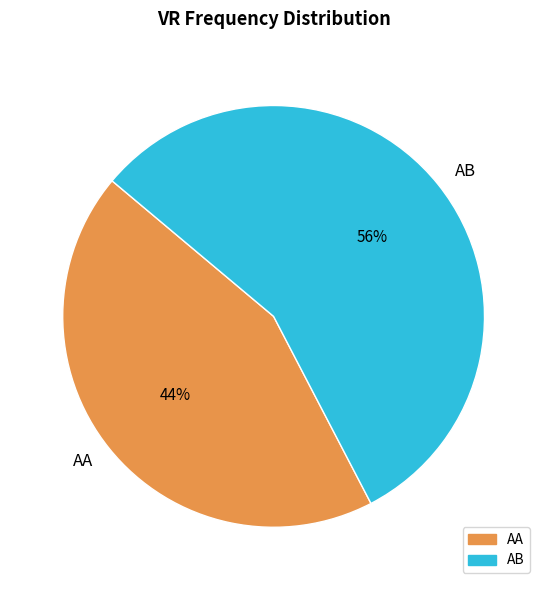

Which category accounts for the majority?

AB